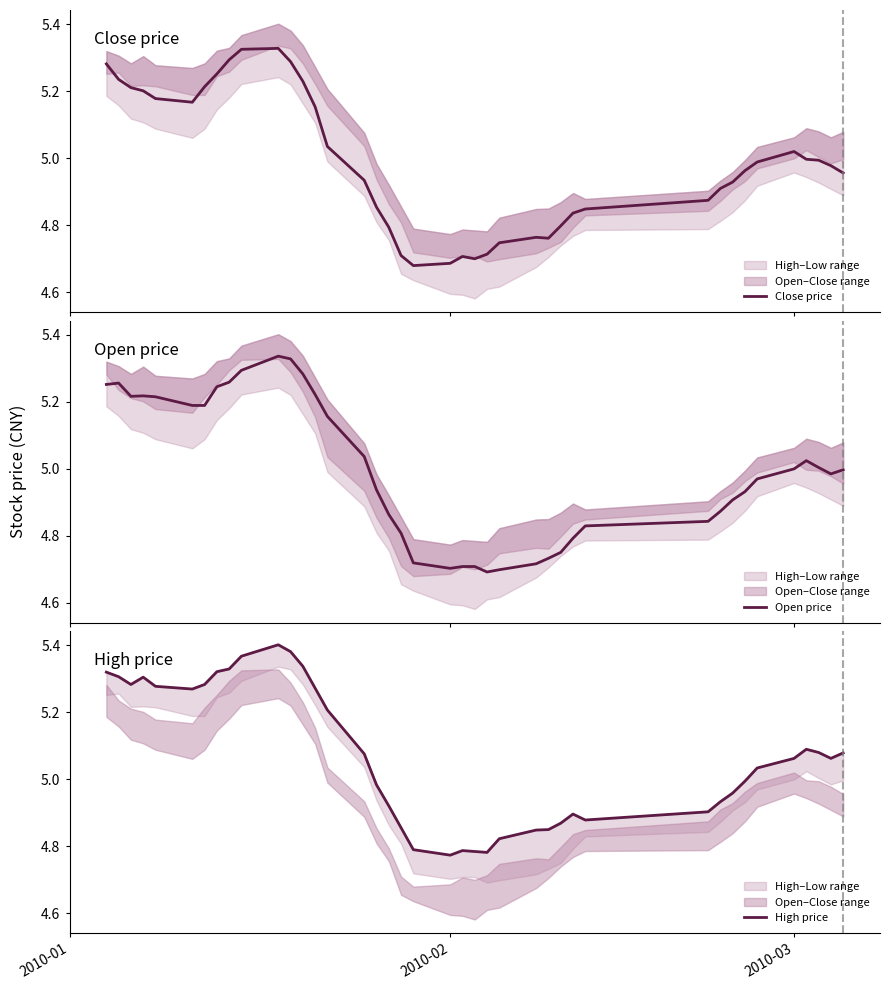

True or false: Close price and Open price cross at least once.

True